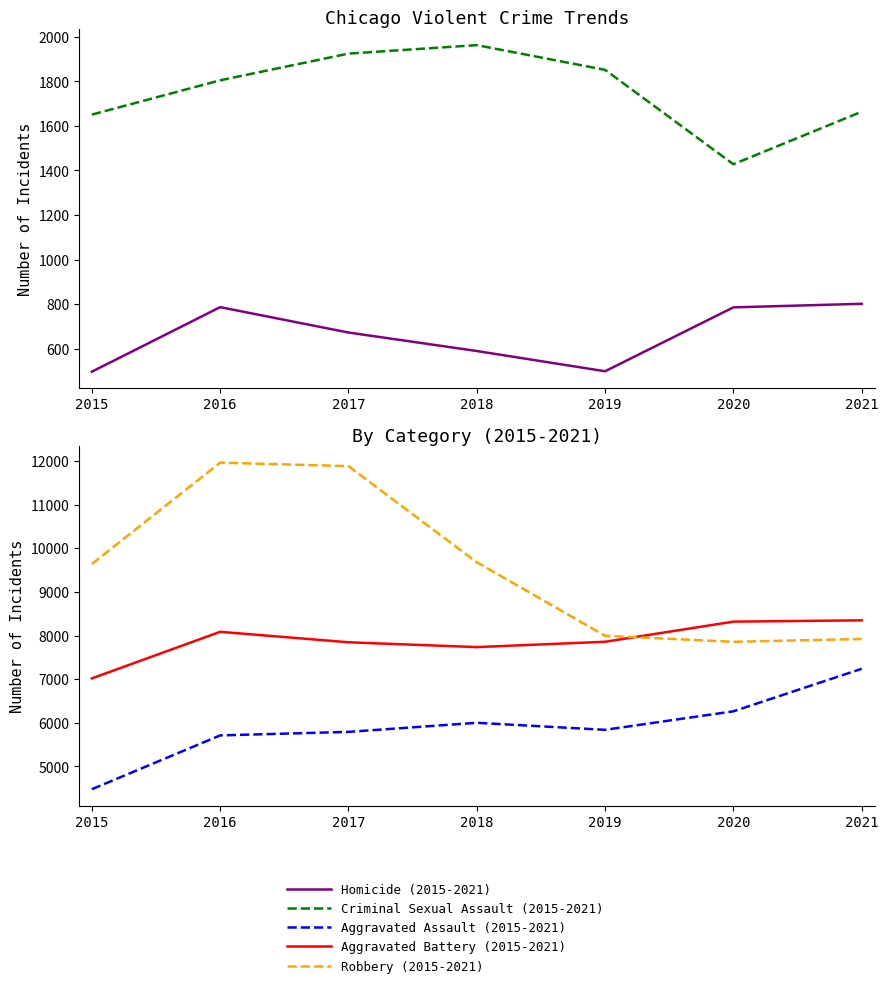

True or false: Aggravated Assault (2015-2021) and Criminal Sexual Assault (2015-2021) cross at least once.

False